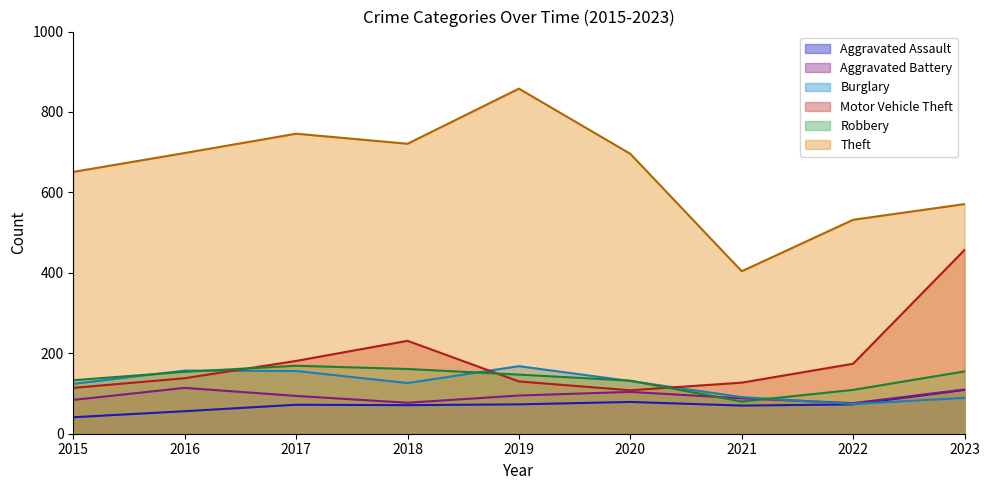

Rank the categories by Robbery value from highest to lowest.

2017, 2018, 2023, 2016, 2019, 2015, 2020, 2022, 2021